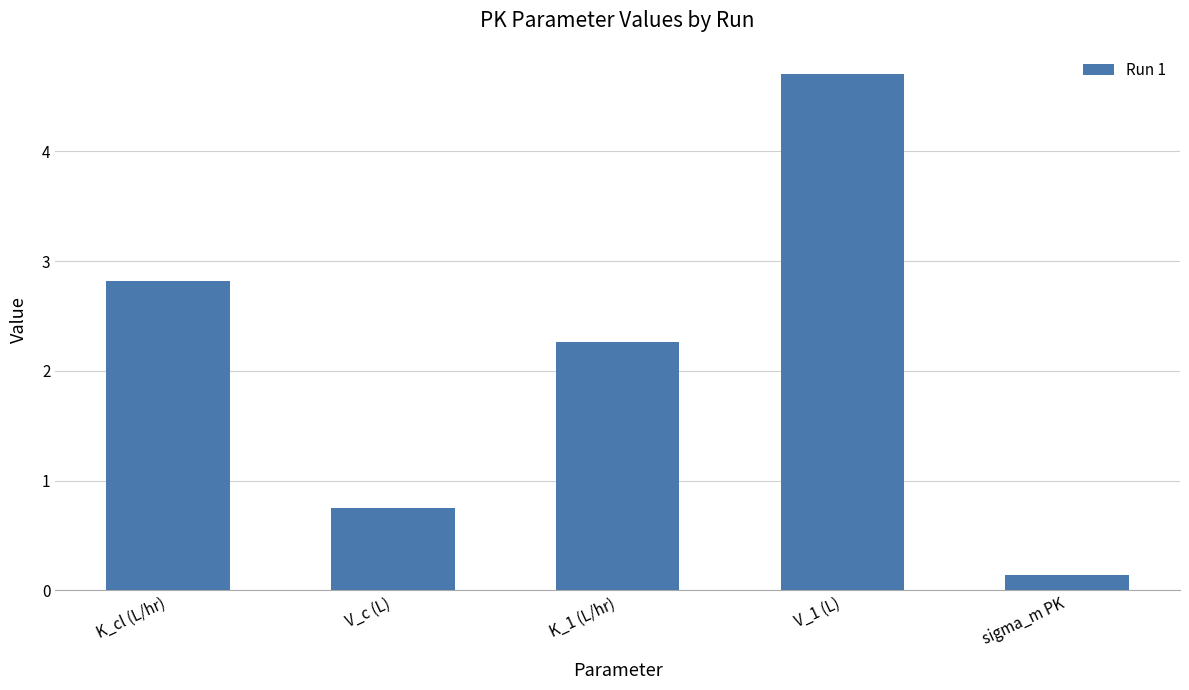

List the labels in order of value, largest first.

V_1 (L), K_cl (L/hr), K_1 (L/hr), V_c (L), sigma_m PK